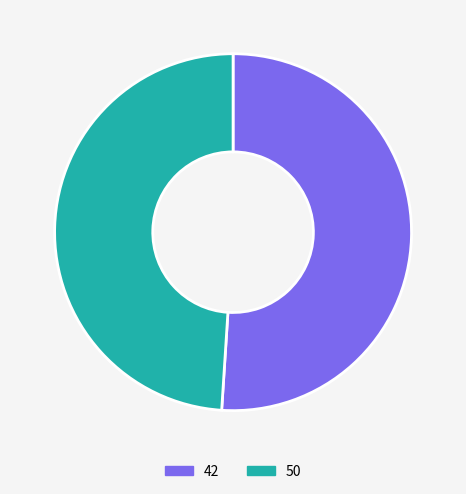

How many slices are in this pie chart?

2